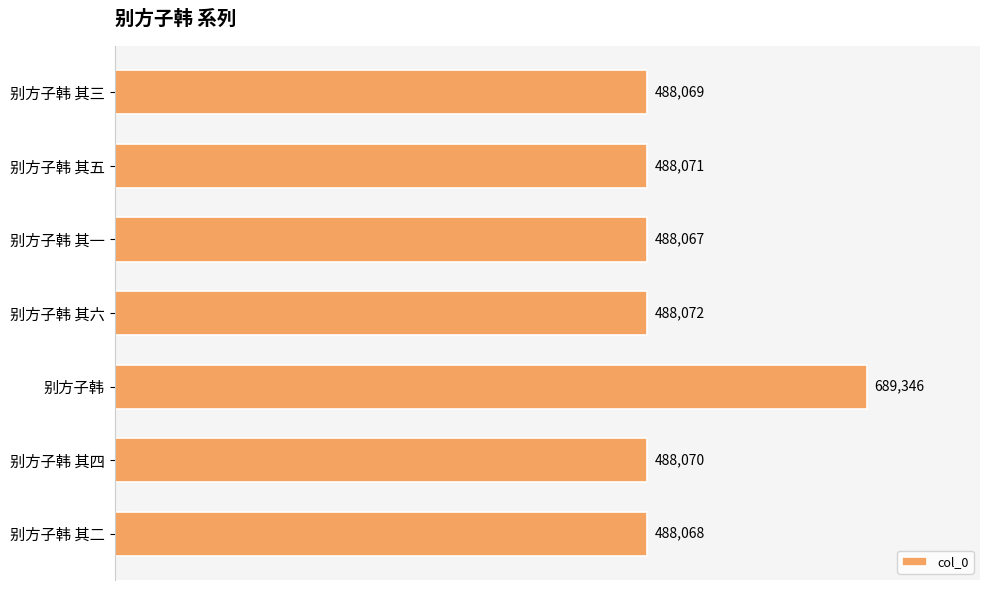

What is the difference between the second highest and minimum values?

5